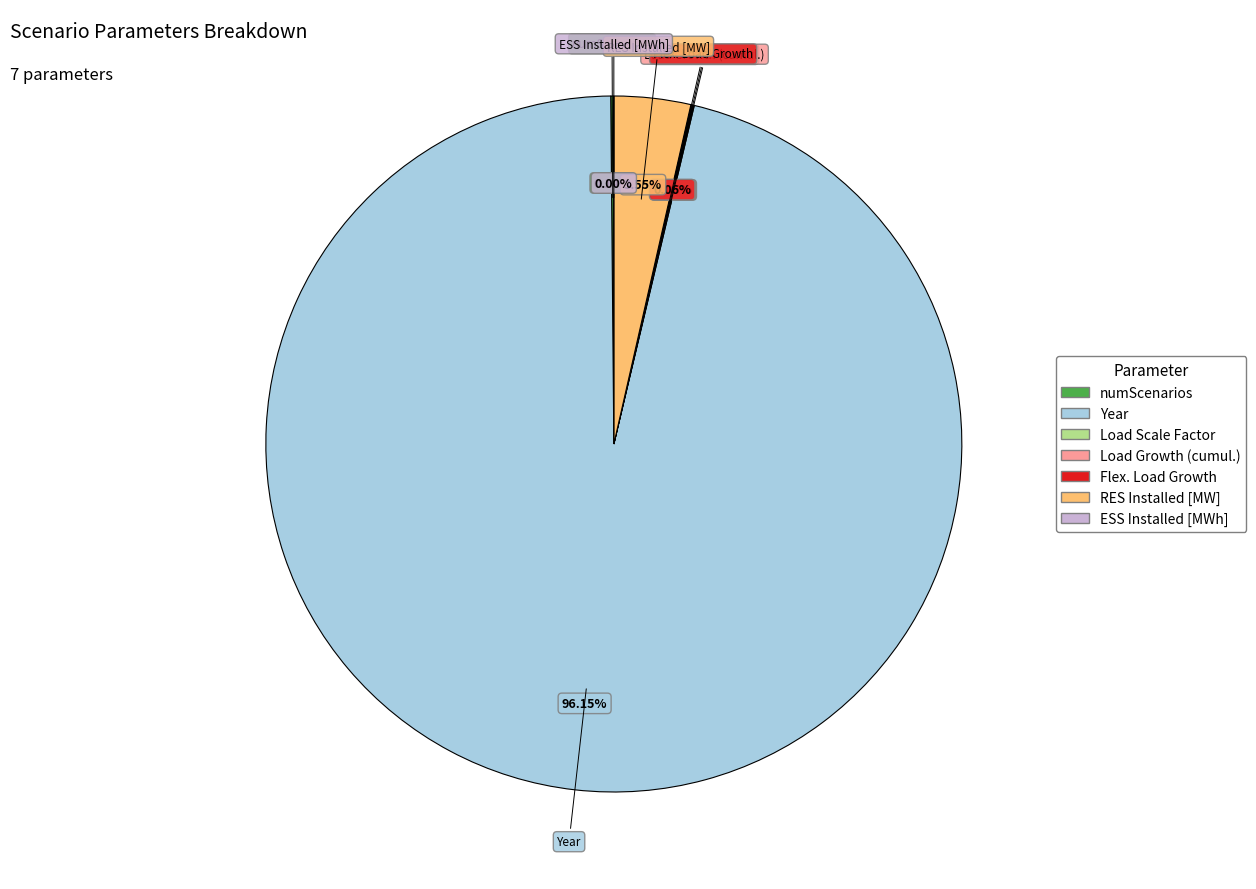

Which category has the smallest portion of the pie?

ESS Installed [MWh]